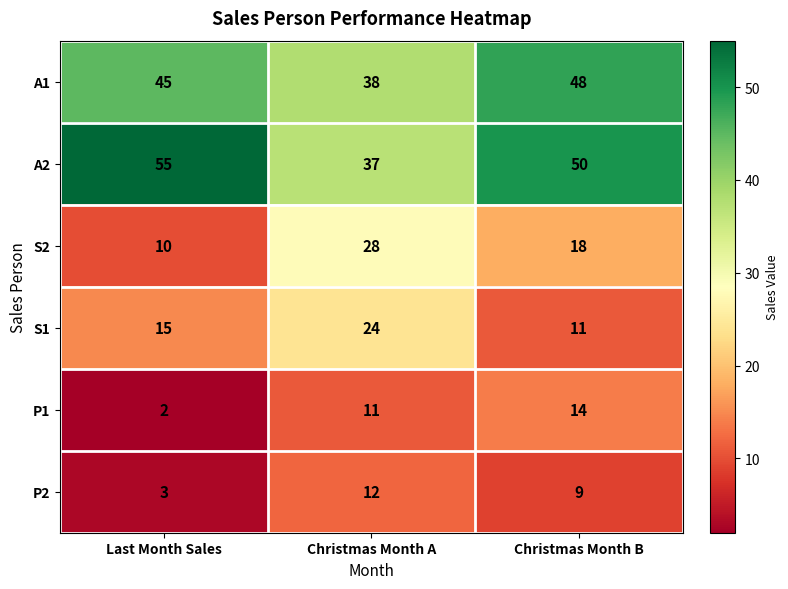

How many series are shown in this chart?

6